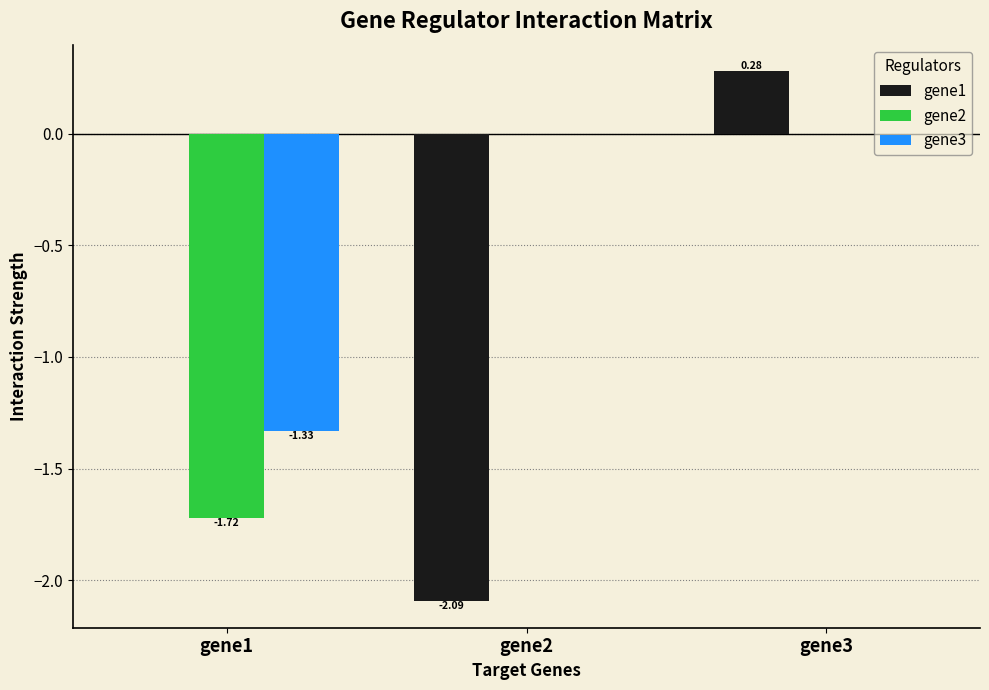

How many gene3 values are between -1 and 0?

2